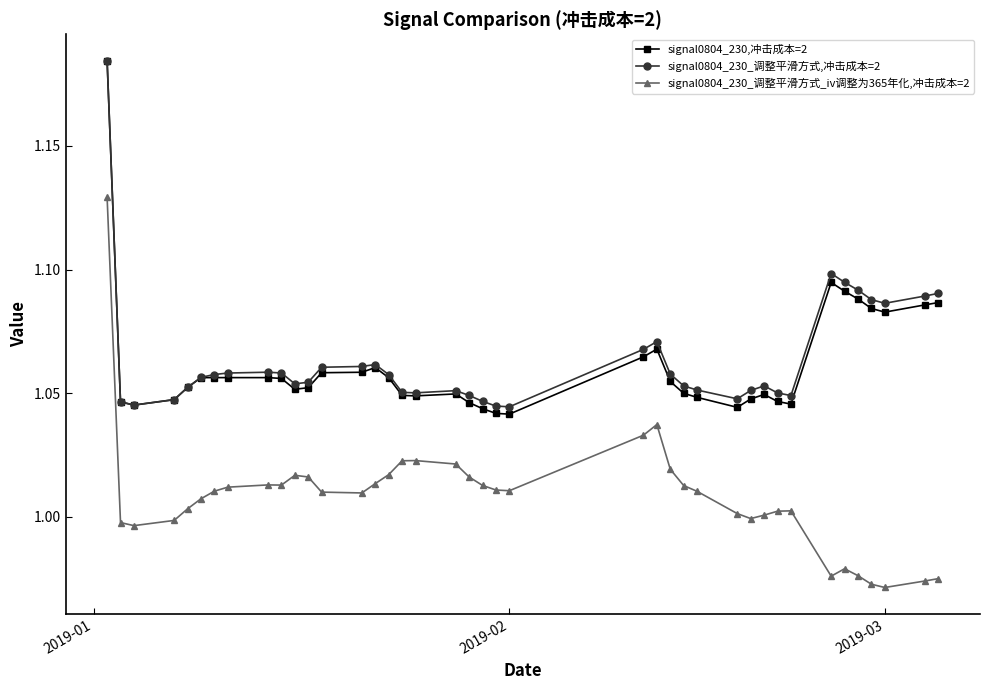

Count the signal0804_230_调整平滑方式,冲击成本=2 values in the range 1 to 2.

40